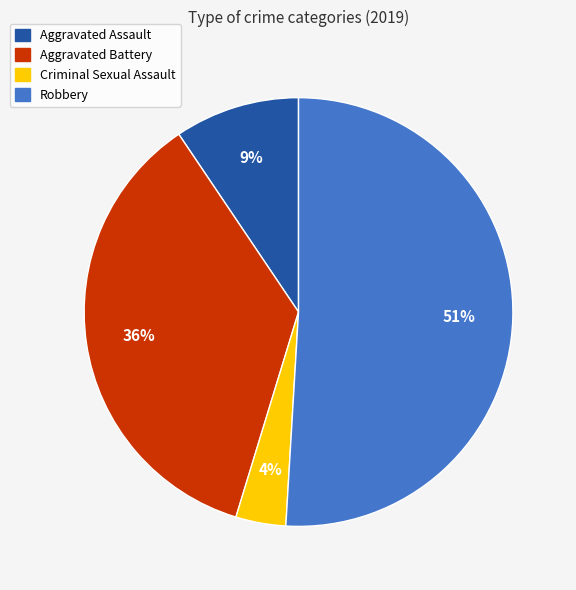

To the nearest percent, what percentage of the pie is Aggravated Battery?

36%